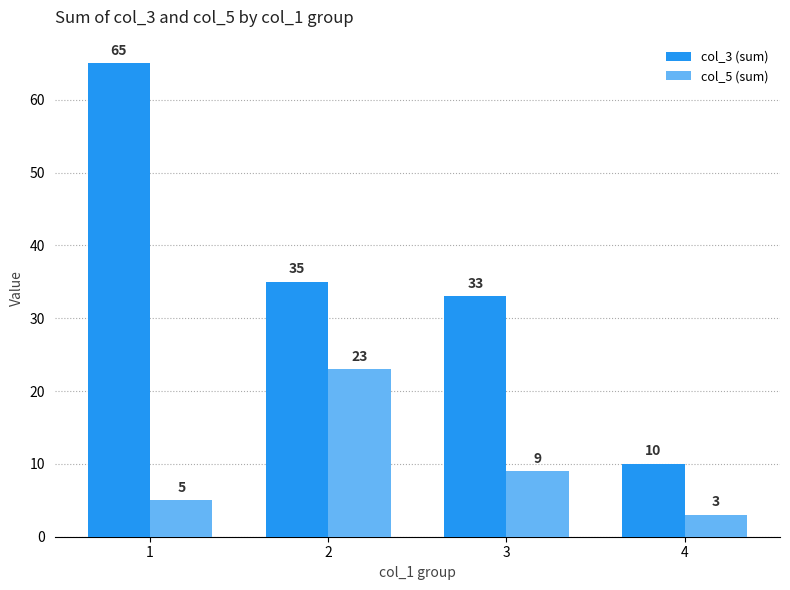

What is the average value of the col_3 (sum) series?

36